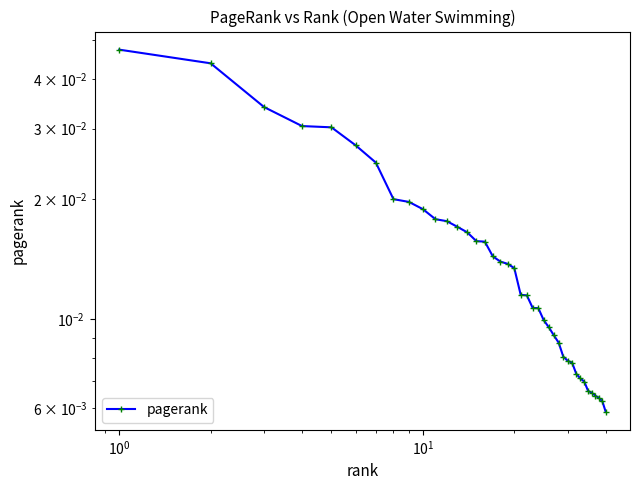

Is it true that the value at 12 is 0.0?

False